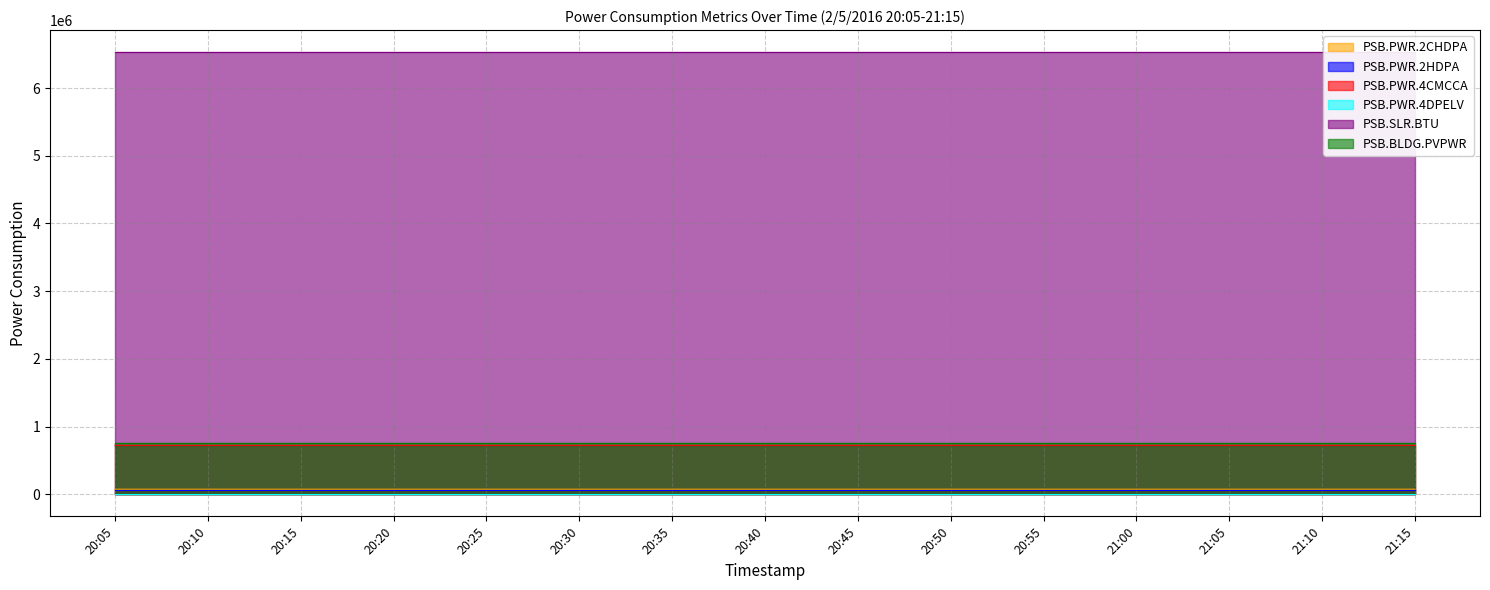

List the series in order of their peak value, highest first.

PSB.SLR.BTU, PSB.BLDG.PVPWR, PSB.PWR.4CMCCA, PSB.PWR.2CHDPA, PSB.PWR.2HDPA, PSB.PWR.4DPELV